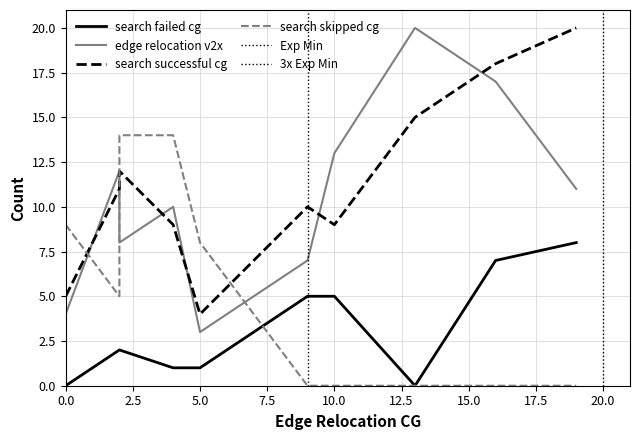

How many positive values does the search_skipped_cg series have?

5